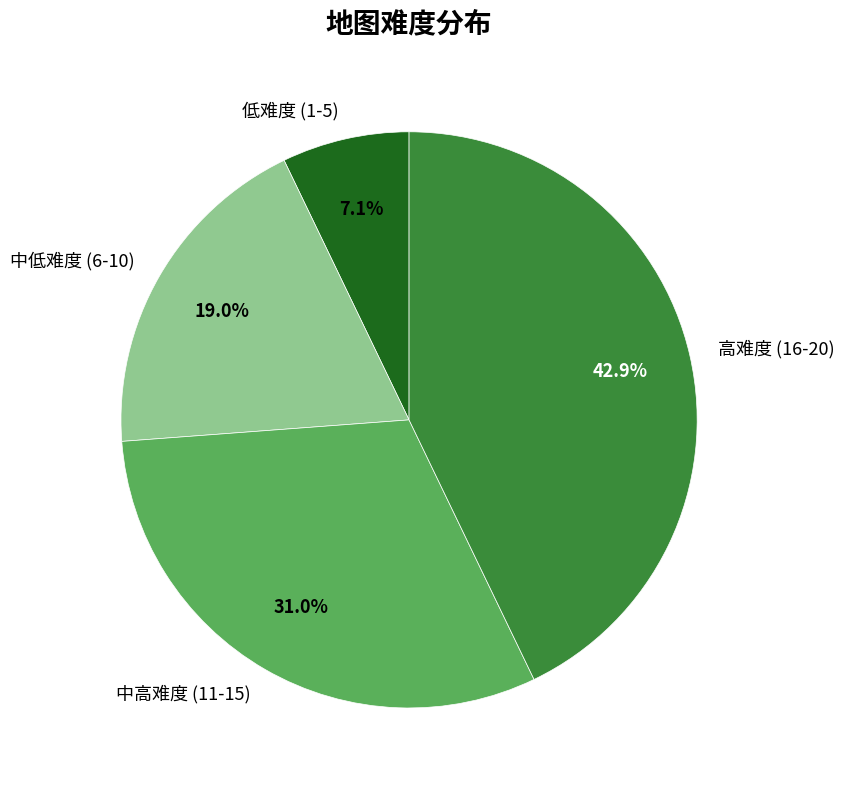

What is the smallest slice in the pie chart?

低难度 (1-5)